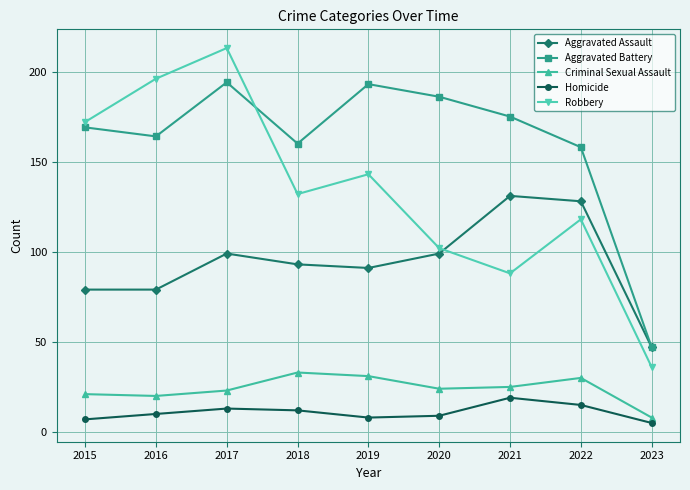

What is the lowest value of the Homicide series?

5